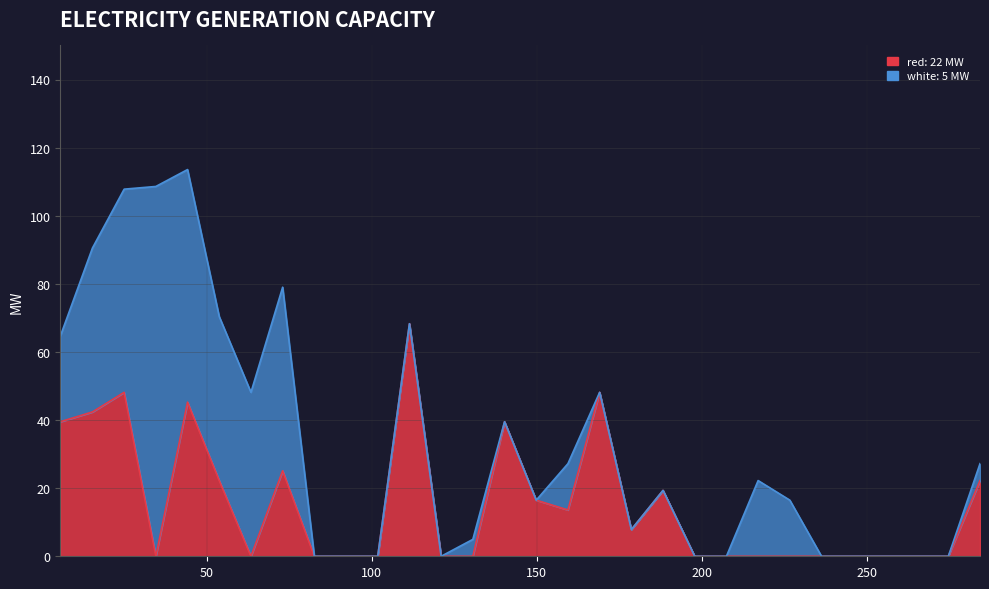

What is the sum of the values at 149.8 and 159.4?

30.1